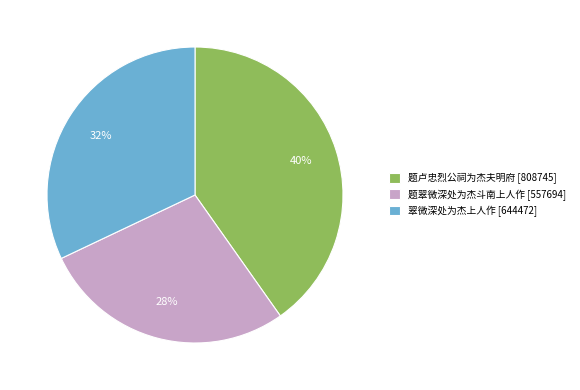

Approximately how many times larger is the value at 翠微深处为杰上人作 [644472] compared to 题卢忠烈公祠为杰夫明府 [808745]?

0.8